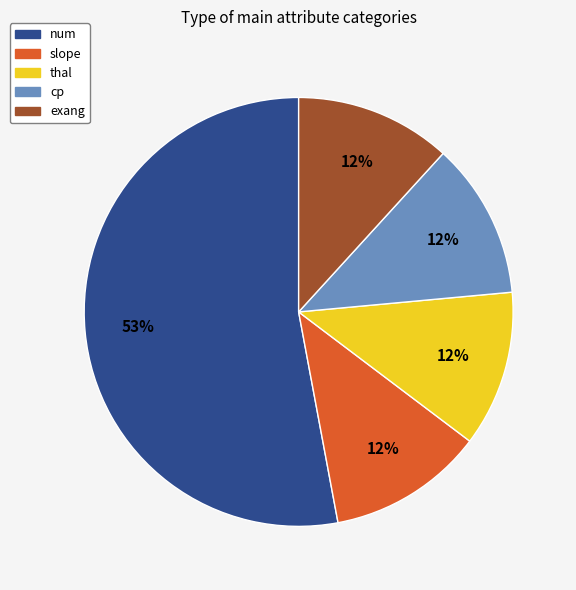

To the nearest percent, what is the average slice percentage?

20%